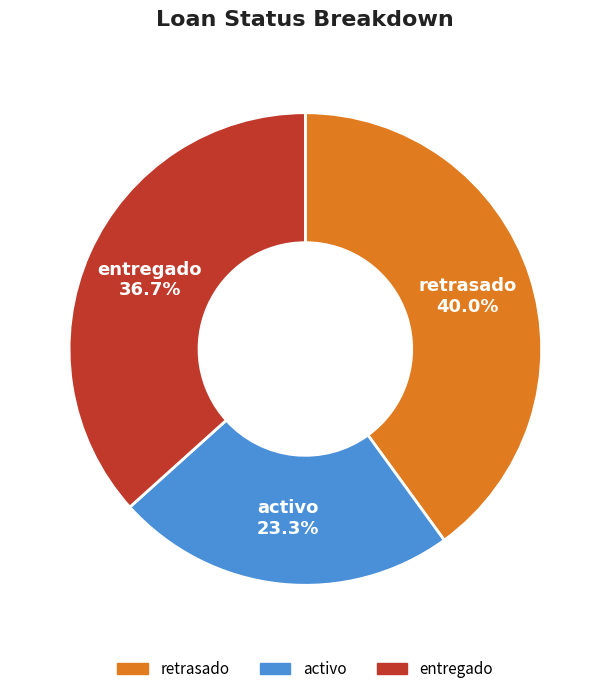

Is there any slice that represents more than half of the pie?

No